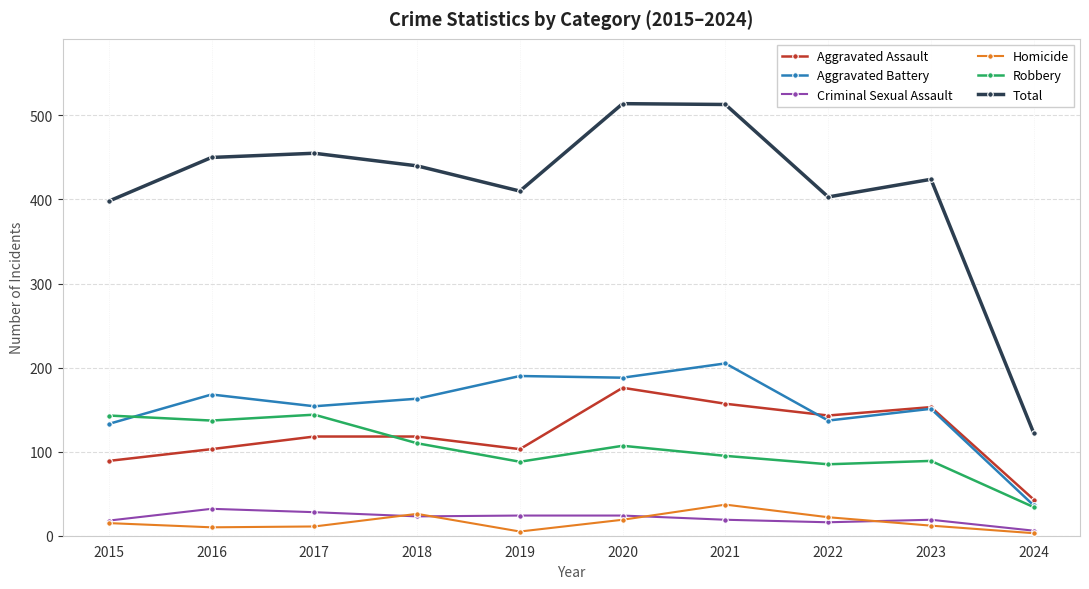

Does the chart have visible grid lines?

Yes